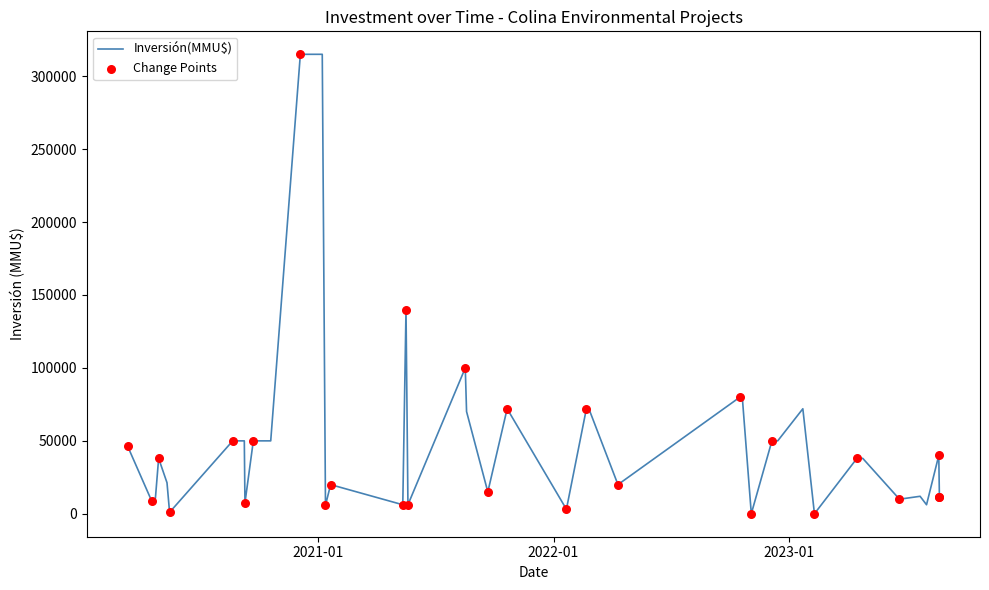

What is the maximum value shown in the chart?

315000